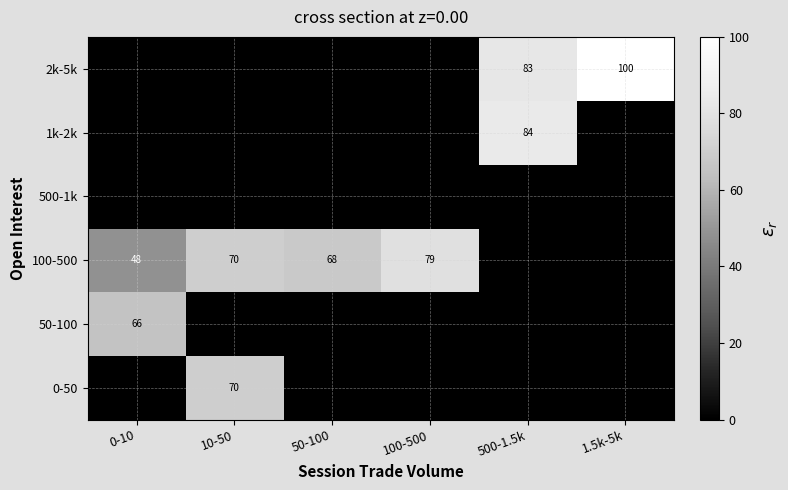

True or false: 2k-5k has a value of 100 at 1.5k-5k.

True